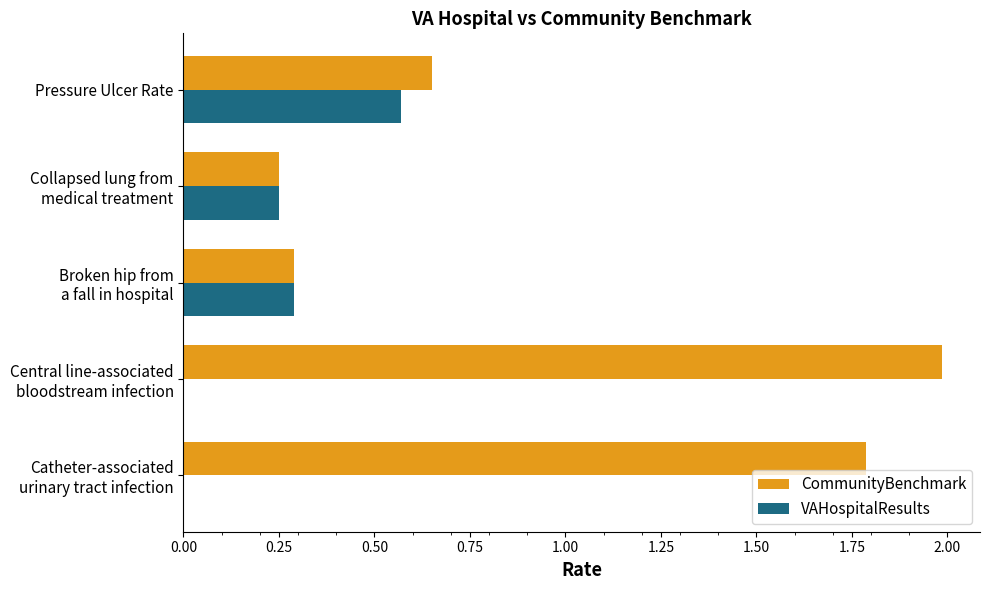

Which series has the largest total across all categories?

CommunityBenchmark